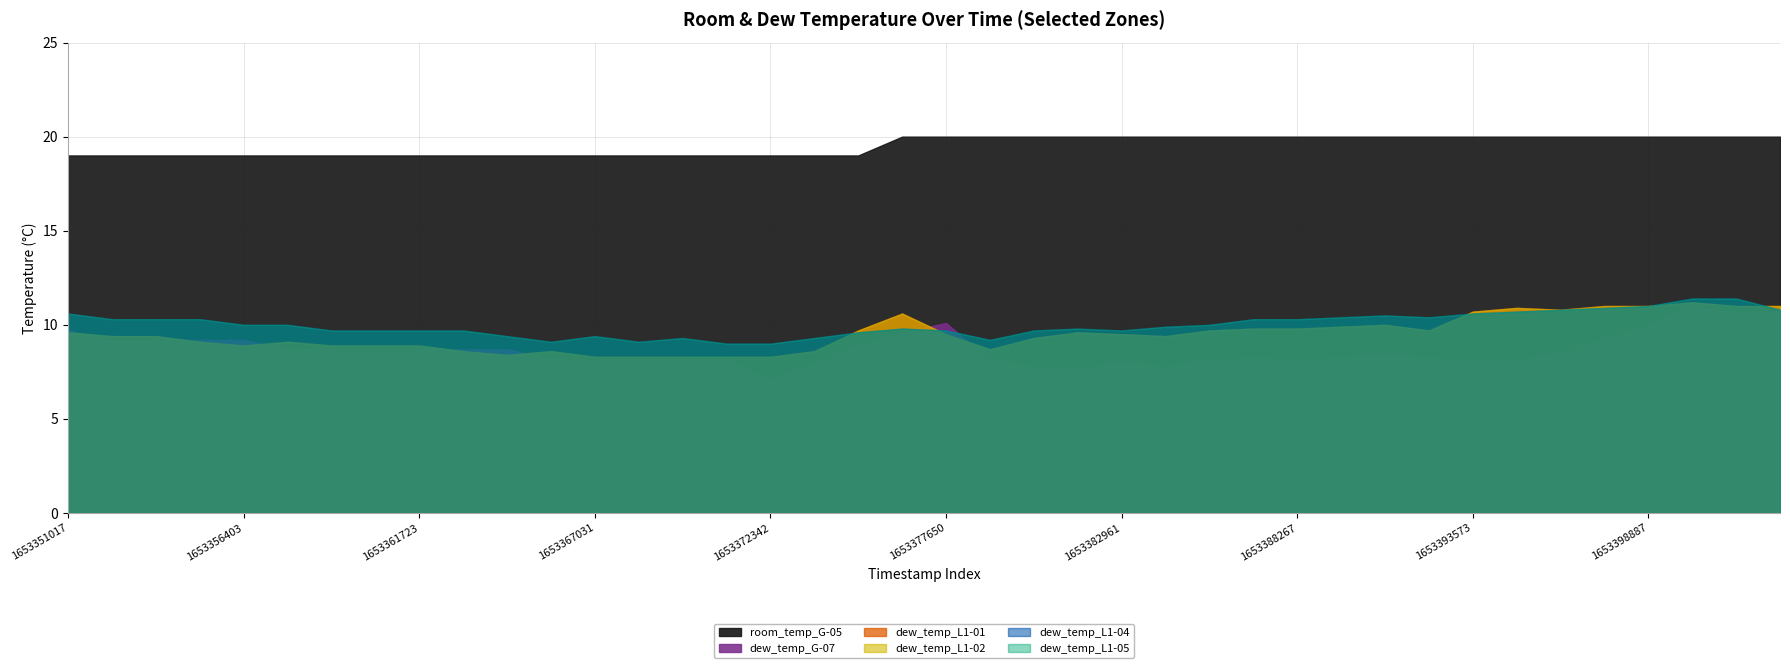

At which label is dew_temp_L1-02 closest to 9?

1653355043